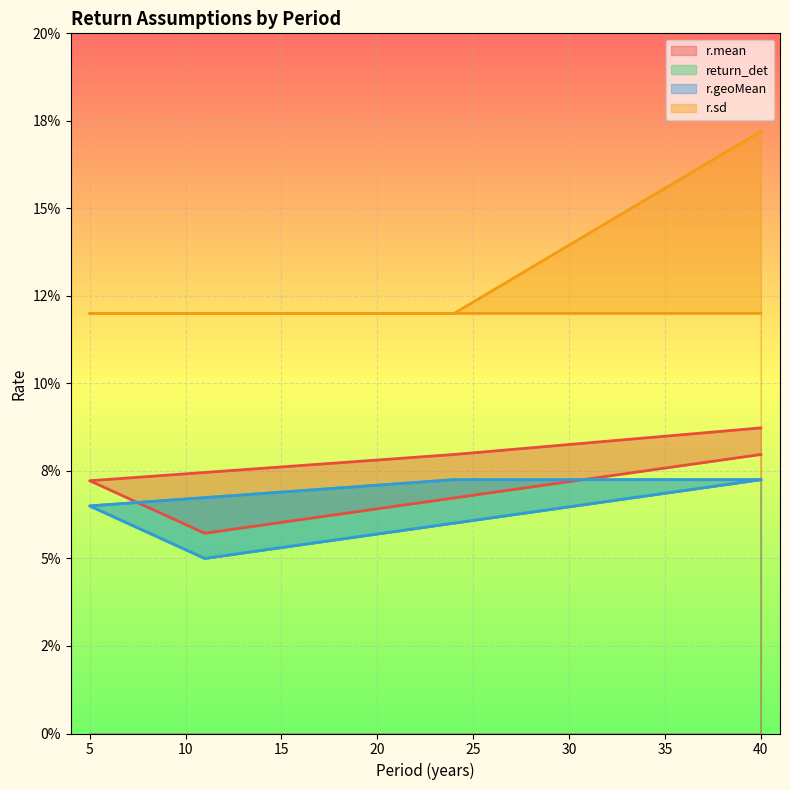

What is the label of the 1st point from the right?

40